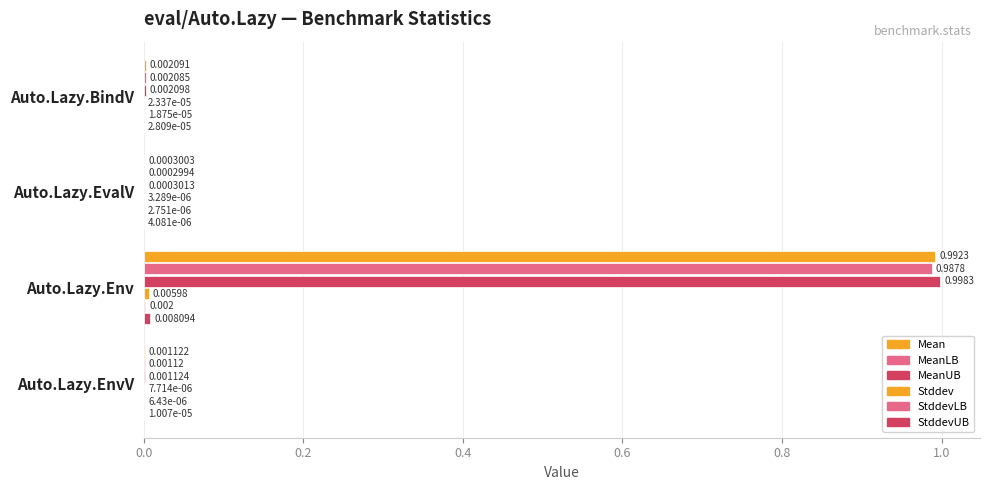

Count the number of categories in the chart.

4